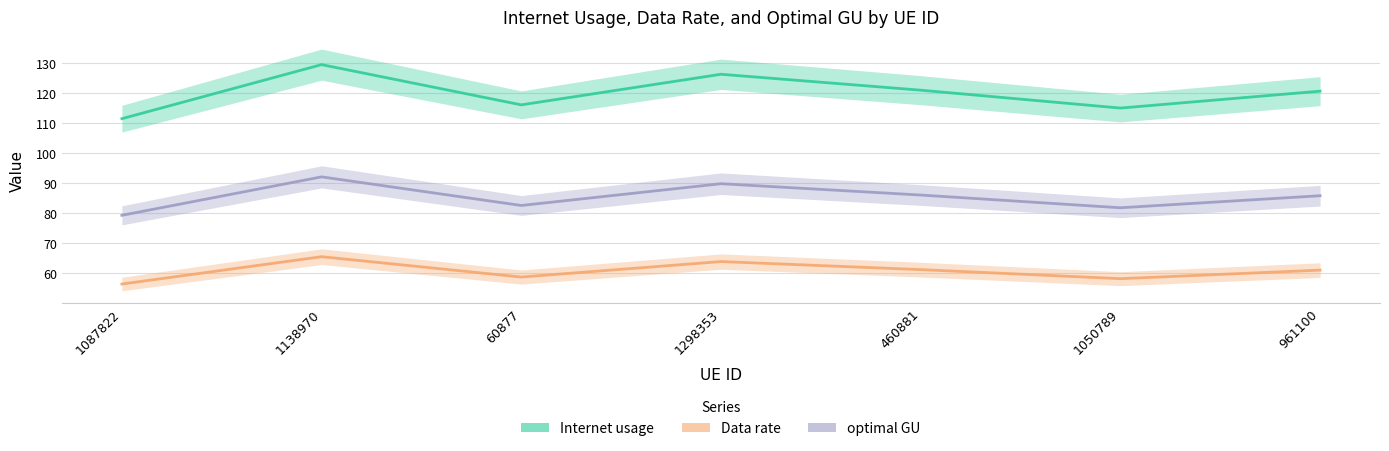

What is the label of the 3rd point from the left?

60877